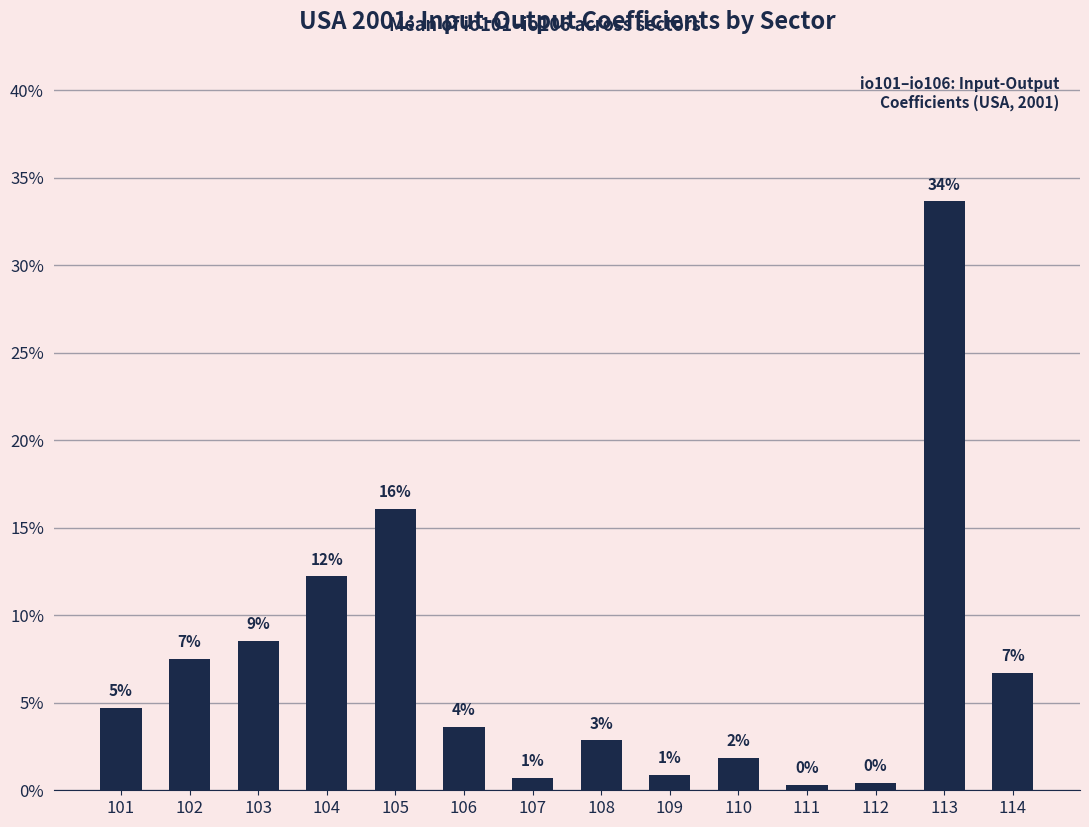

Are the bars horizontal?

No